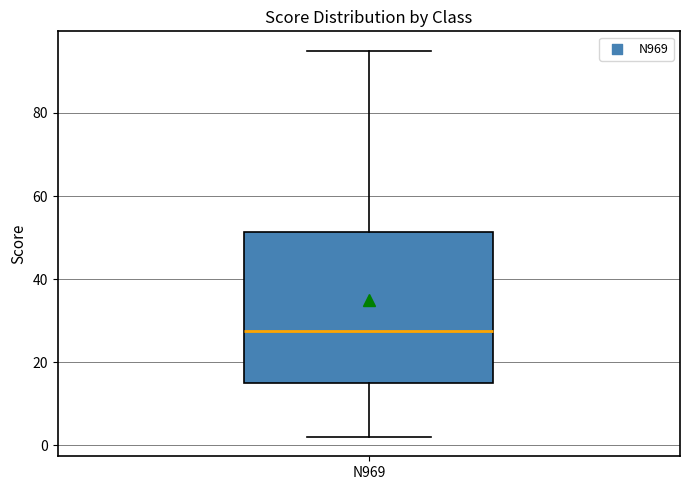

Transcribe this box plot: give where the median line is, the range the box spans, and where the two whiskers end, as read against the y-axis. The values are not printed on the chart, so give them approximately, as read against the axis.

median 28, box 16 to 52, whiskers 2 to 96